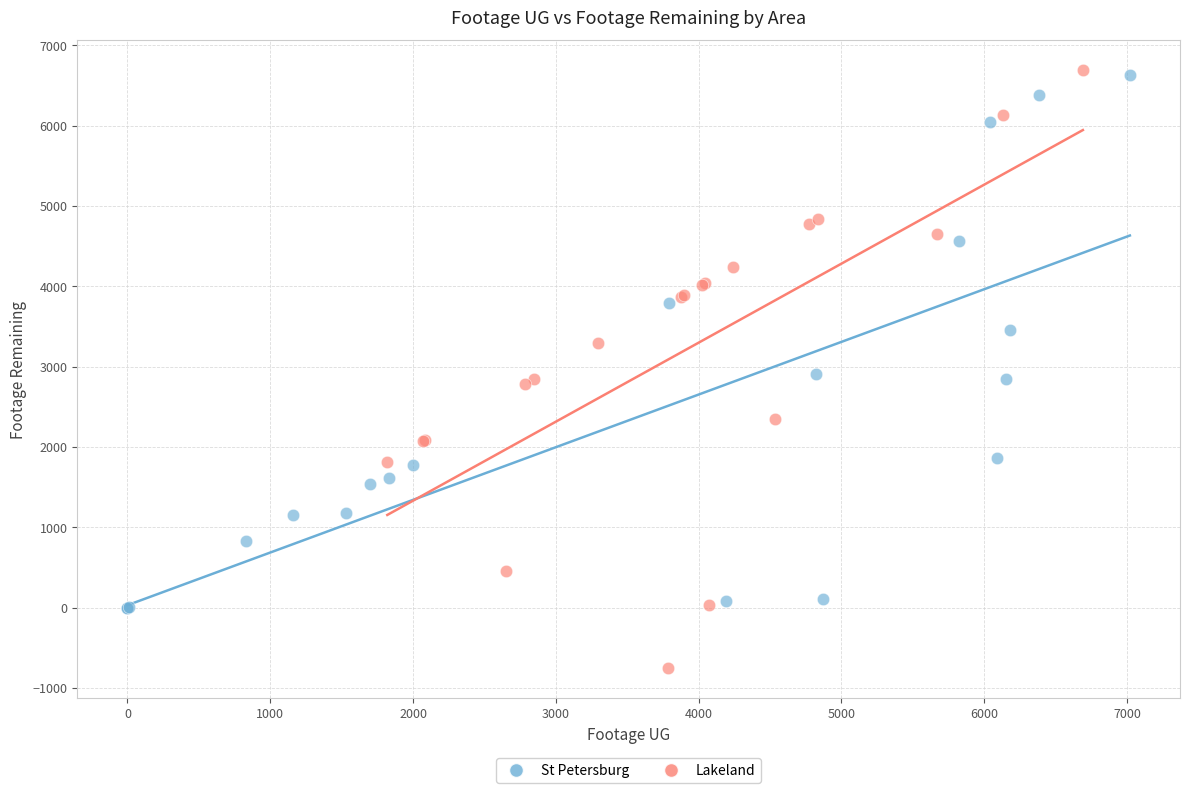

What are all the series names shown in the legend?

St Petersburg, Lakeland